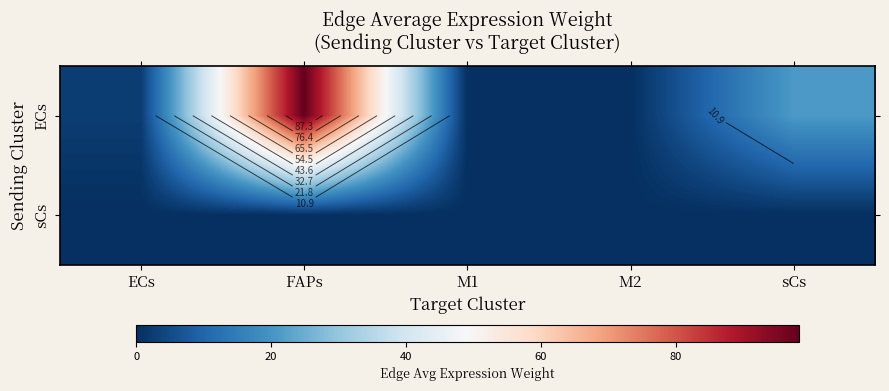

What is the sum of all sCs values?

0.3